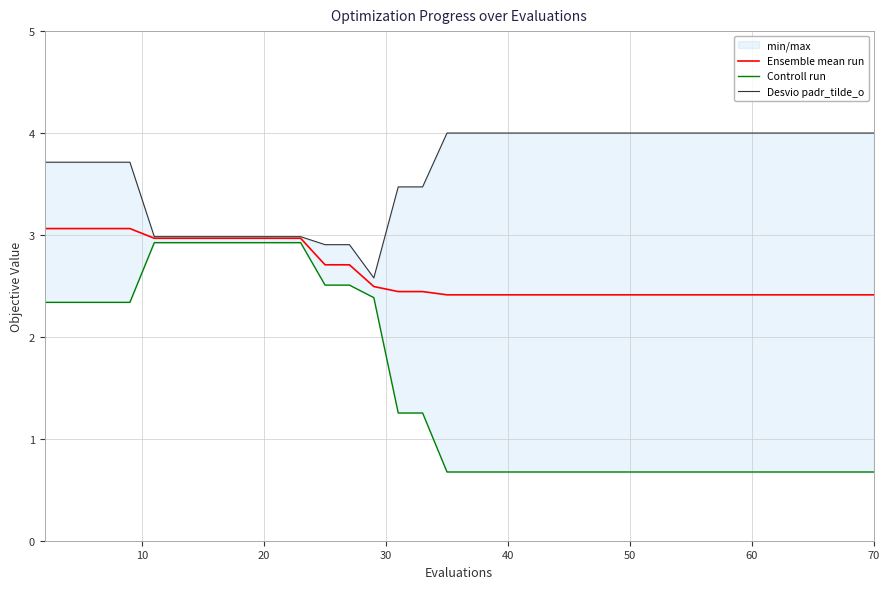

The Ensemble mean run series shows 3.0 at 20. True or false?

True